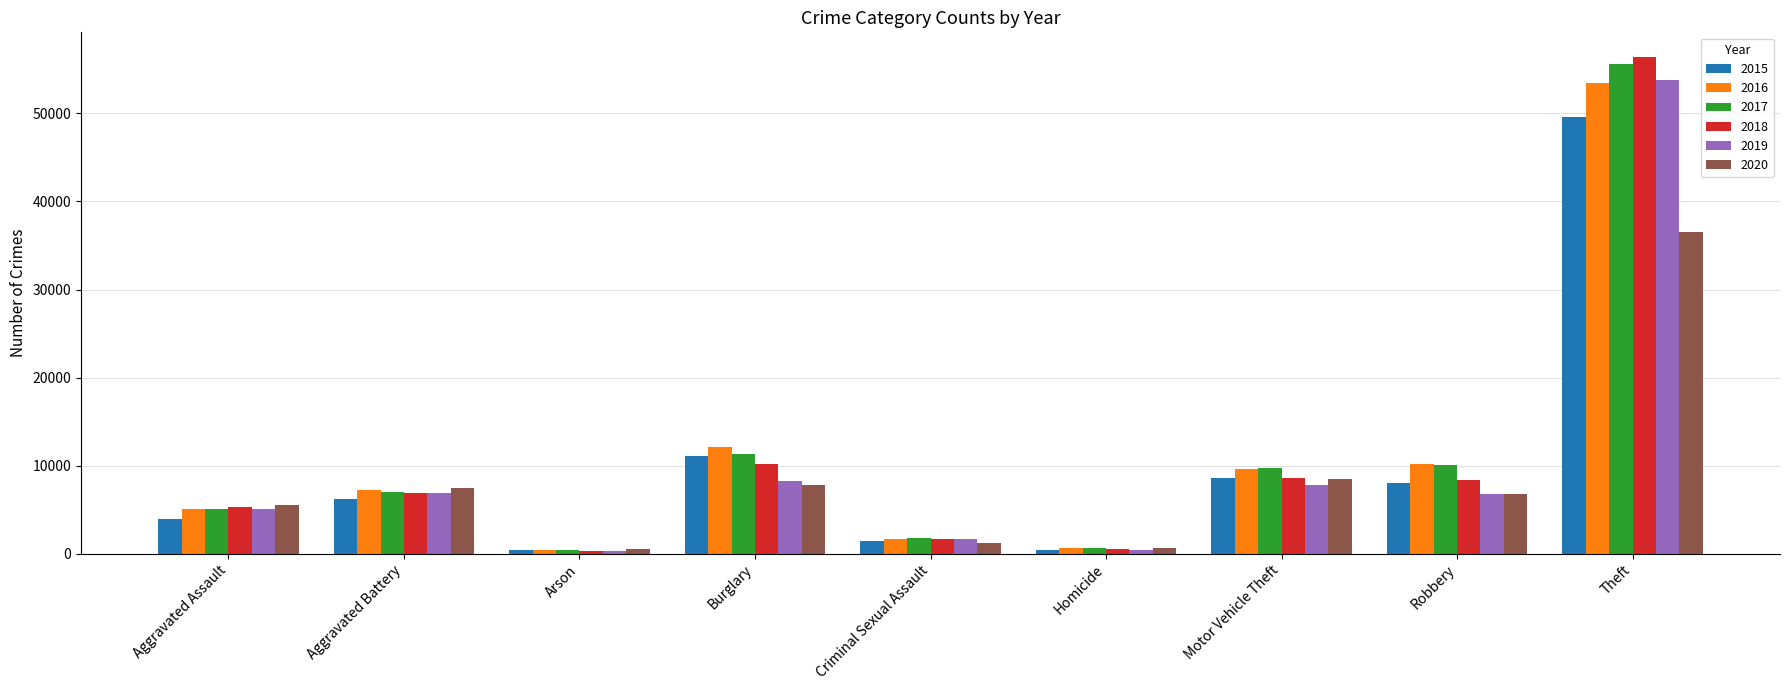

What is the value of the 2020 bar at the 1st from the left?

5512